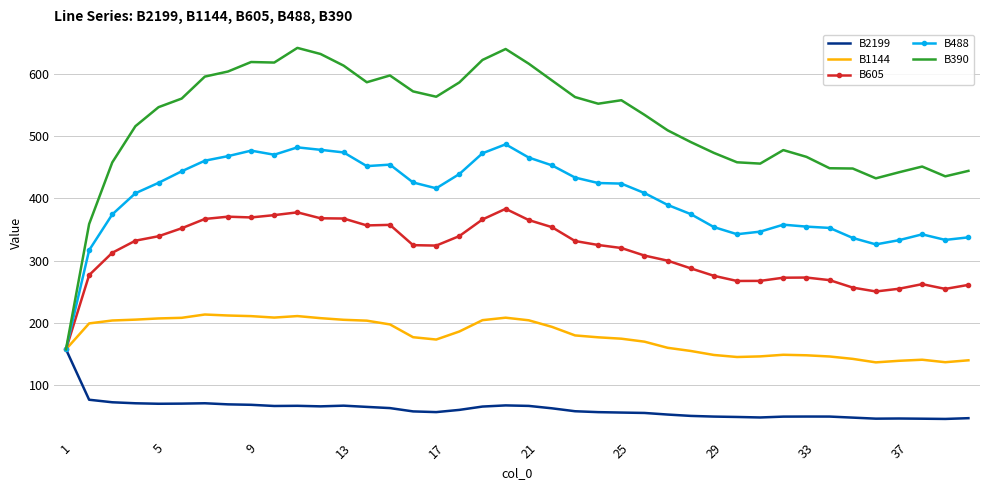

Which series has the widest spread of values?

B390